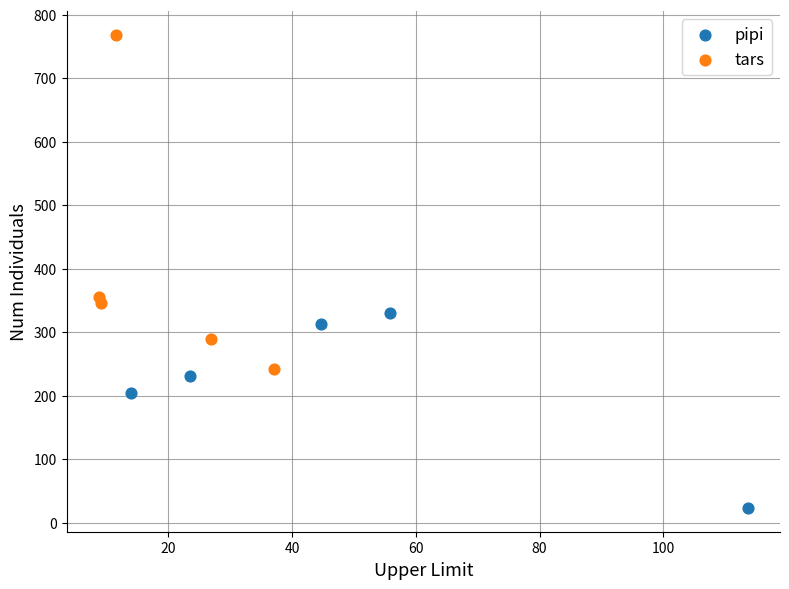

Which series reaches the minimum Y coordinate?

pipi